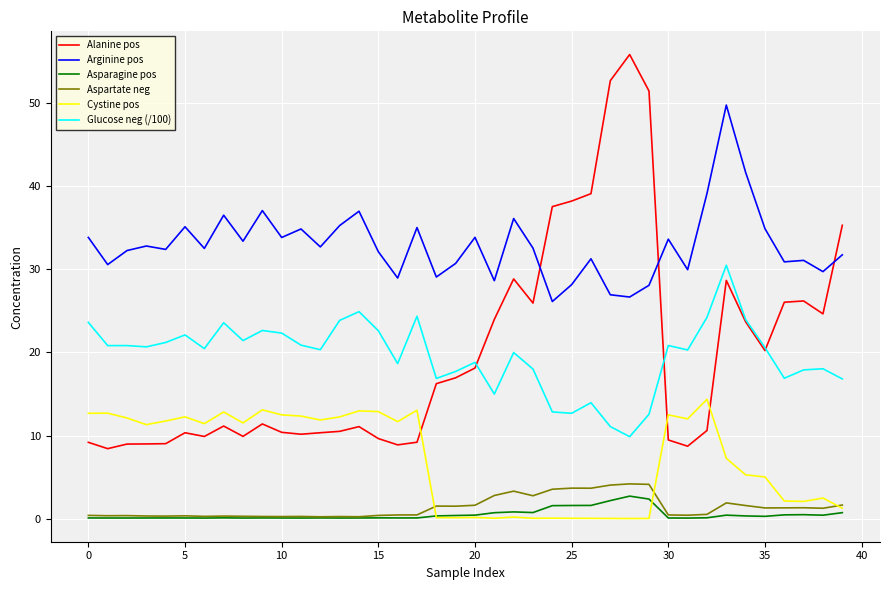

Rank the series by their maximum value, from highest to lowest.

Alanine pos, Arginine pos, Glucose neg (/100), Cystine pos, Aspartate neg, Asparagine pos